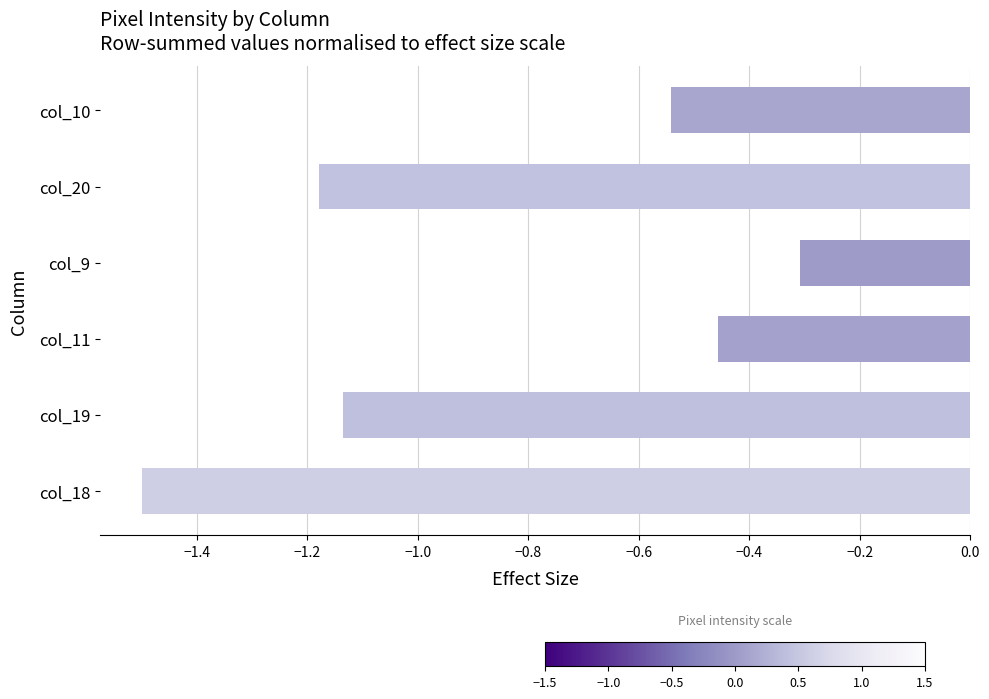

Is it true that the value at col_18 is -1.5?

True